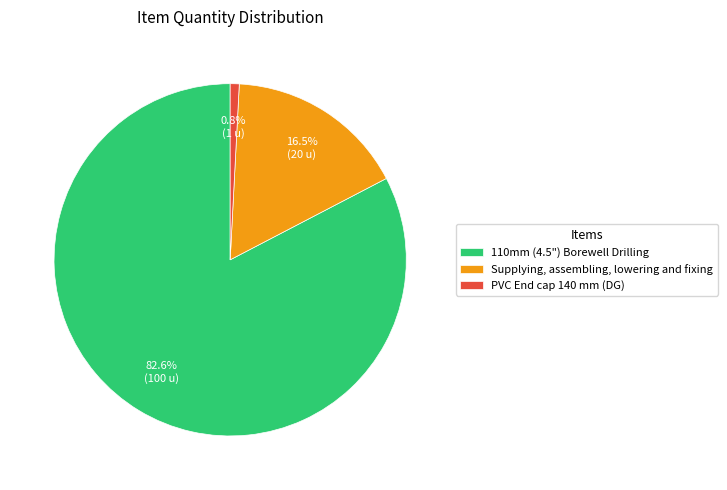

To the nearest percent, what is the difference between the PVC End cap 140 mm (DG) and 110mm (4.5") Borewell Drilling slice percentages?

82%